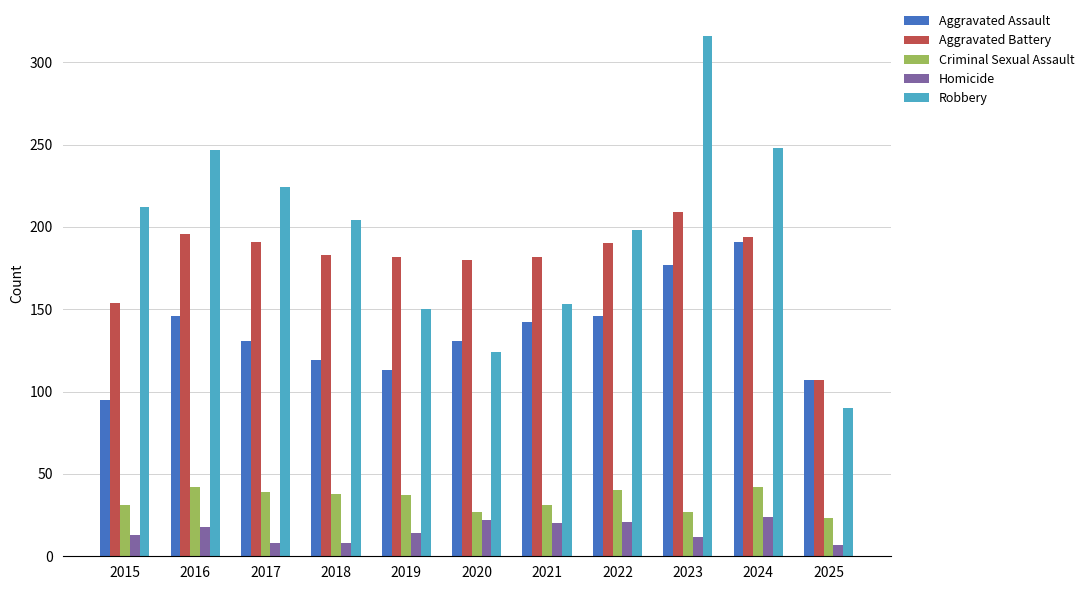

What is the value of the Aggravated Battery bar at the 3rd from the left?

191